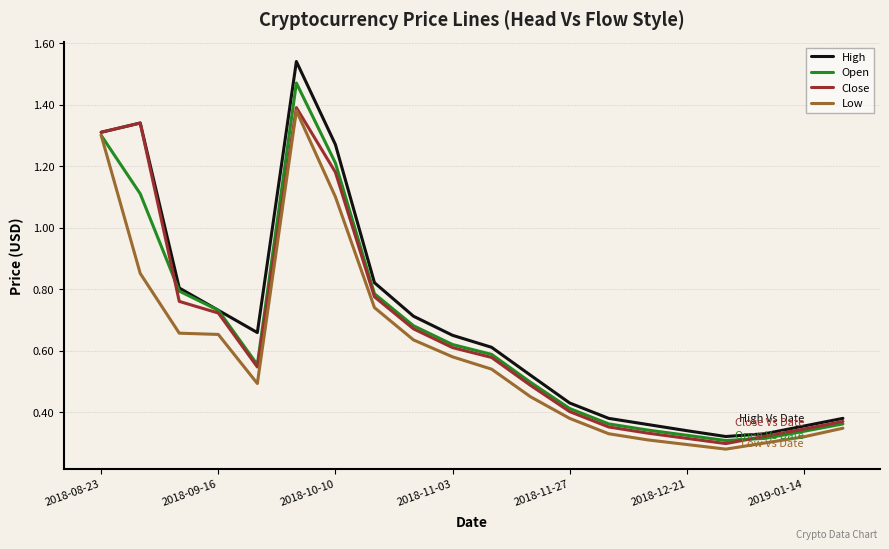

Which series has the largest range (max minus min)?

High